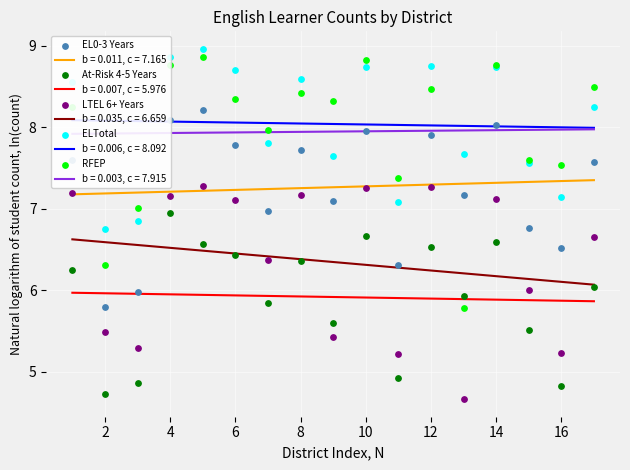

Which series has the widest spread of Y values?

RFEP